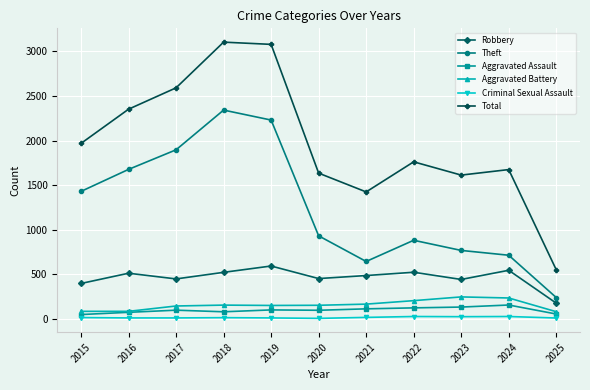

Where is Theft nearest to the value 1289?

2015